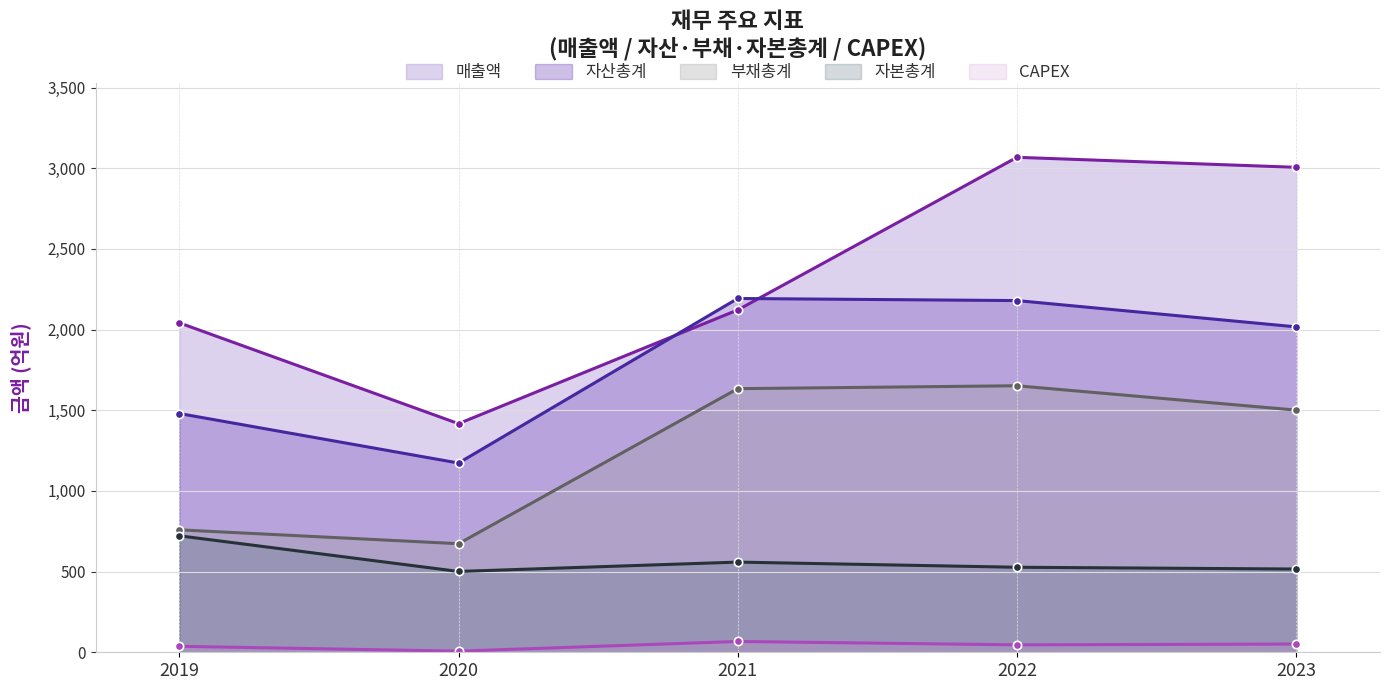

How many interior local peaks does the 자본총계 series have?

1